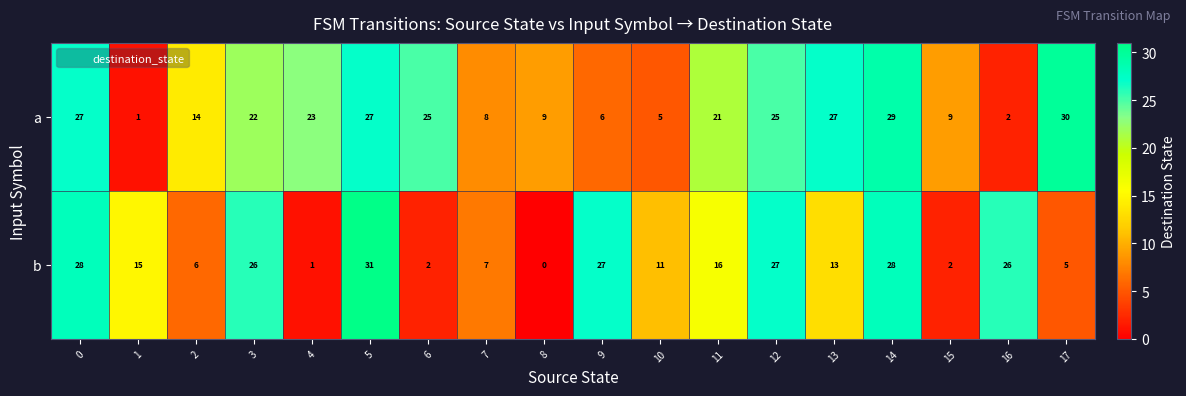

The value of a at 5 is 44. True or false?

False